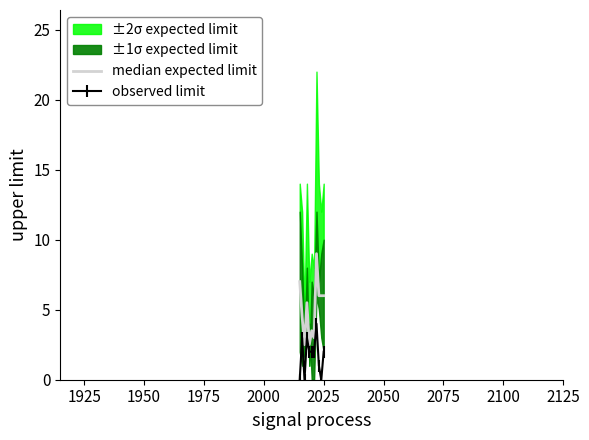

Is this an area chart (filled region under the line)?

No